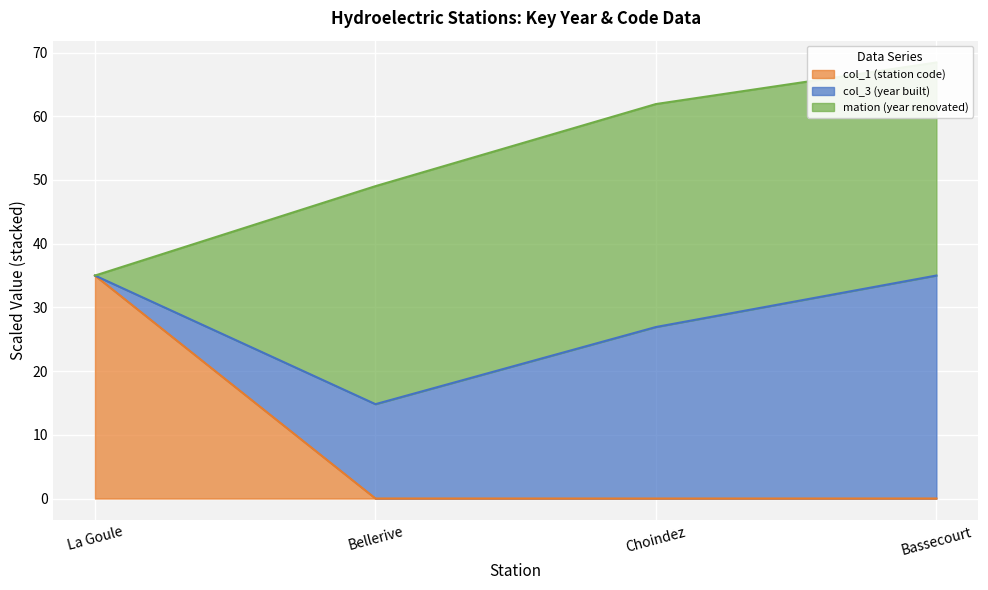

What position from the right is Bassecourt?

1